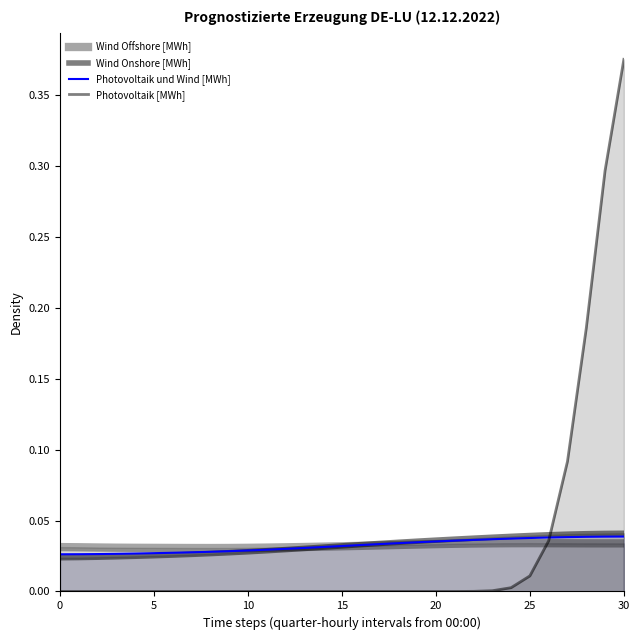

At how many categories does at least one series exceed 0?

31